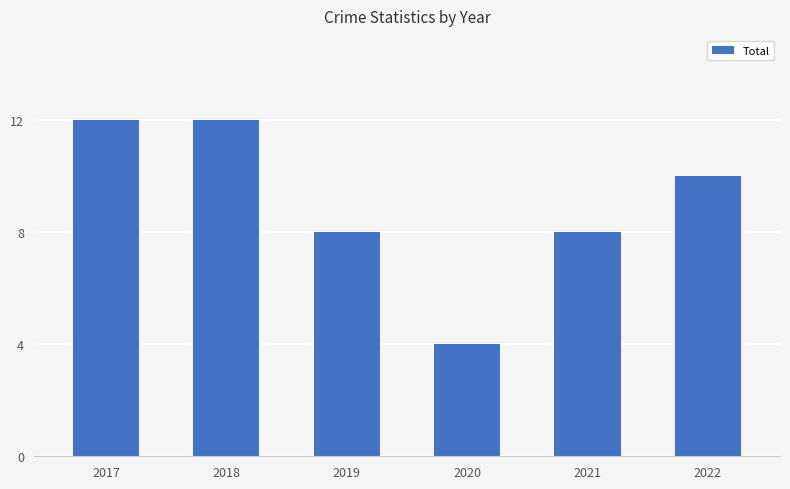

Where does the data first go above 10?

2017